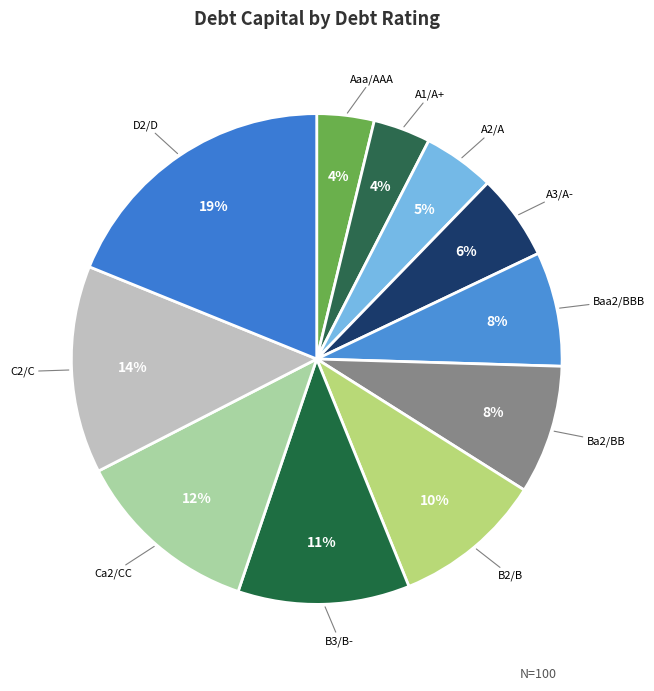

How many segments does this pie chart have?

11